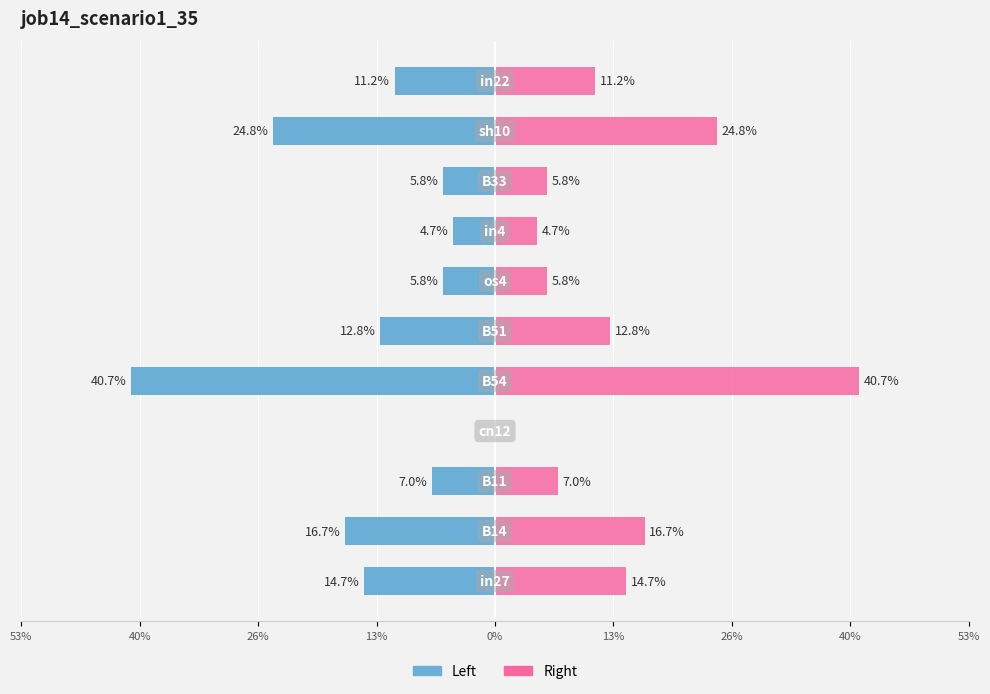

Reading right to left, extract all data points from this chart.

job14_scenario1_35 (left): -0.1	-0.2	-0.1	-0.0	-0.1	-0.1	-0.4	0.0	-0.1	-0.2	-0.1
job14_scenario1_35 (right): 0.1	0.2	0.1	0.0	0.1	0.1	0.4	0.0	0.1	0.2	0.1